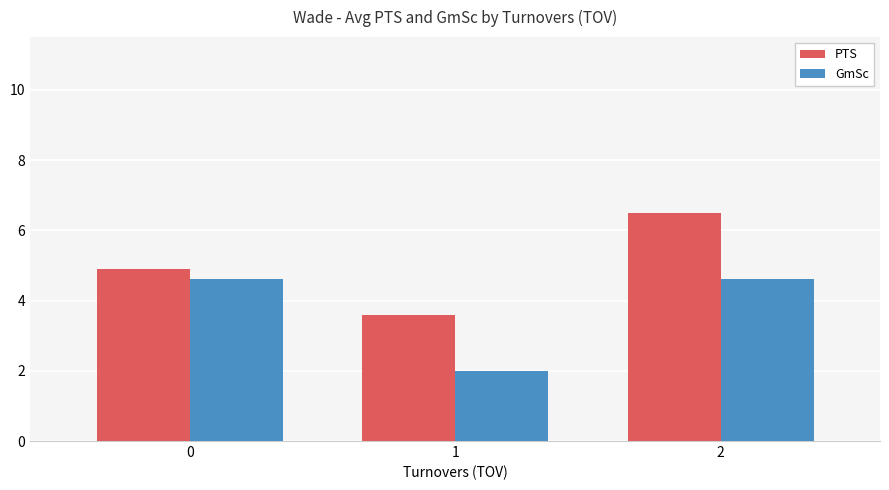

True or false: GmSc has a value of 2.0 at 1.

True